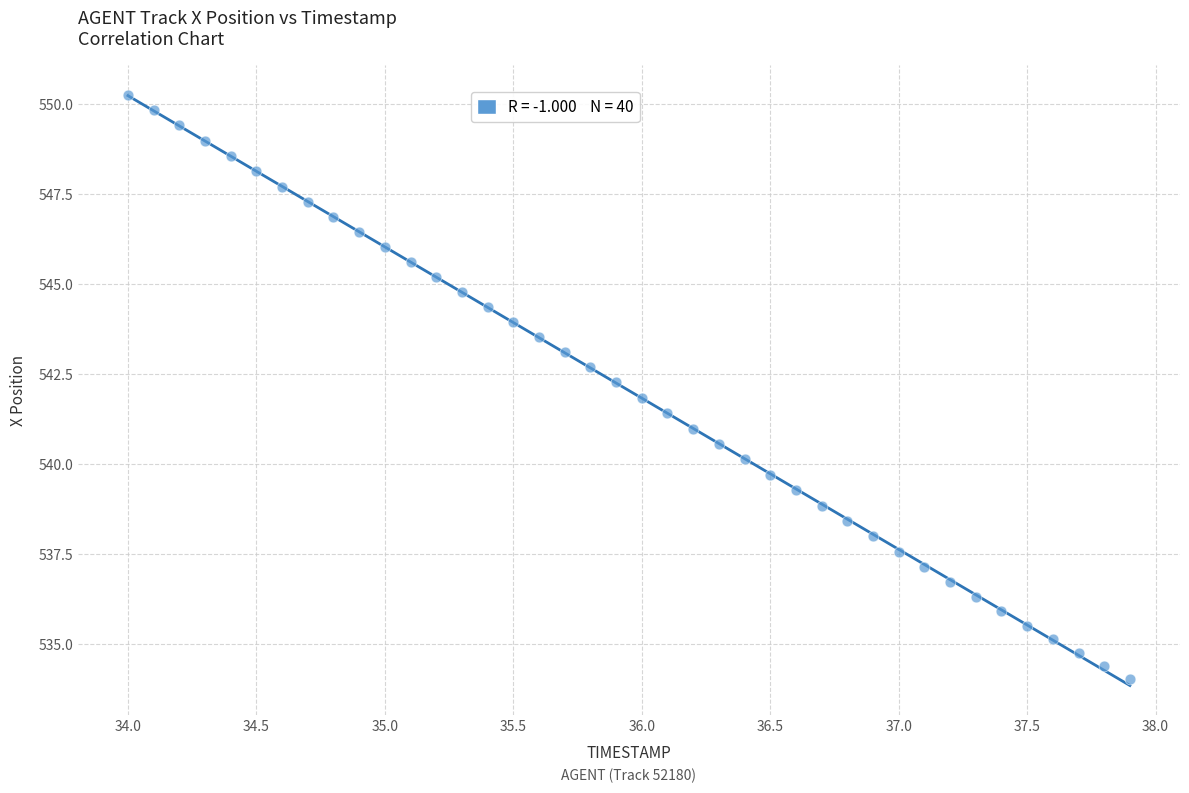

What is the range of X values (max minus min)?

3.9